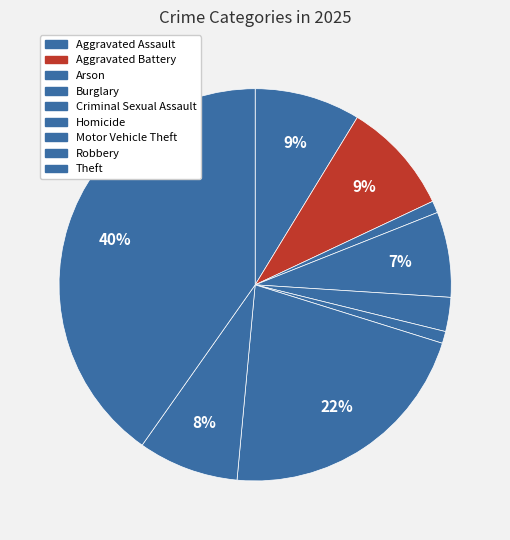

Count the number of slices in the pie.

9